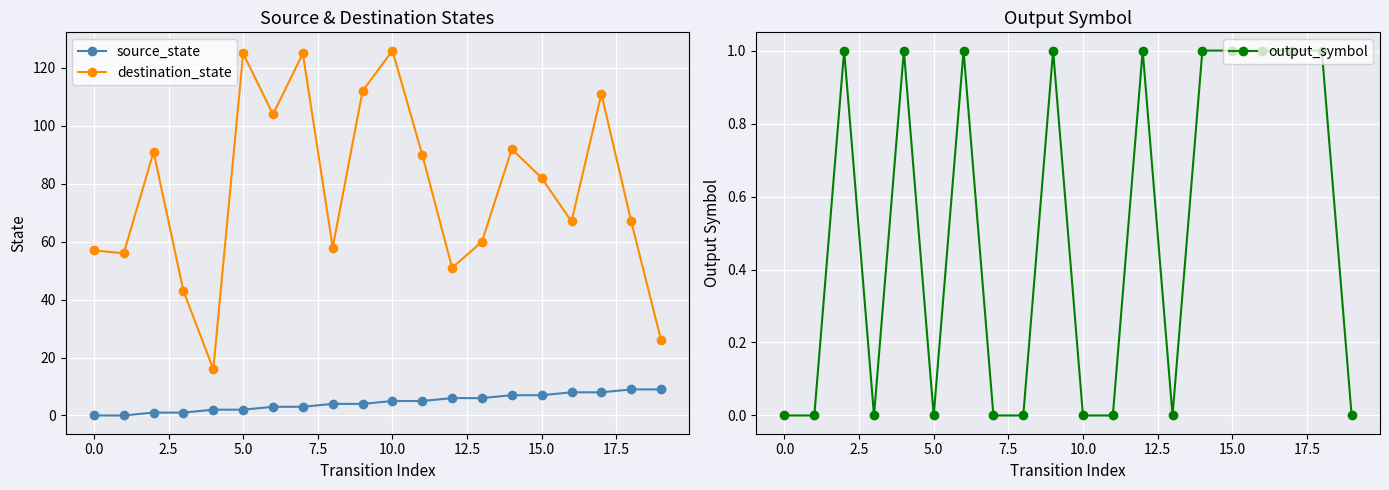

What is the maximum value for source_state?

9